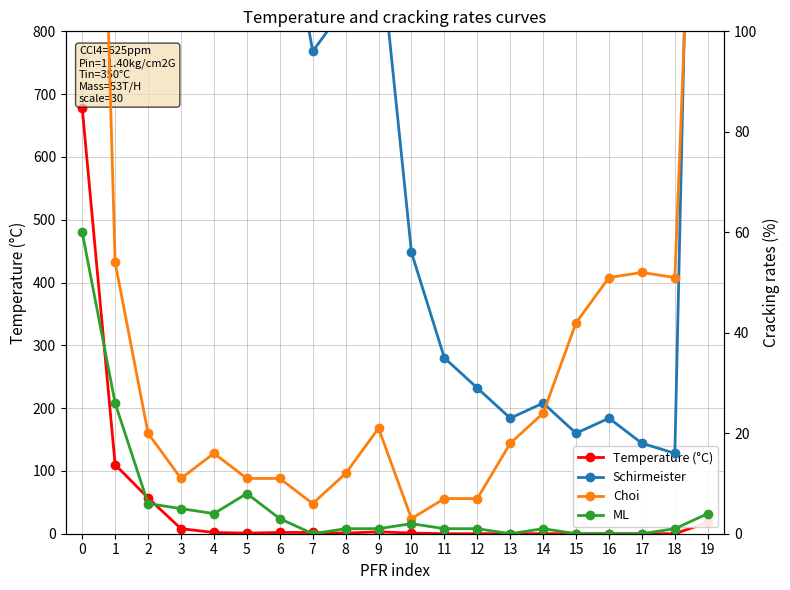

At which category does Choi reach its first local peak?

4